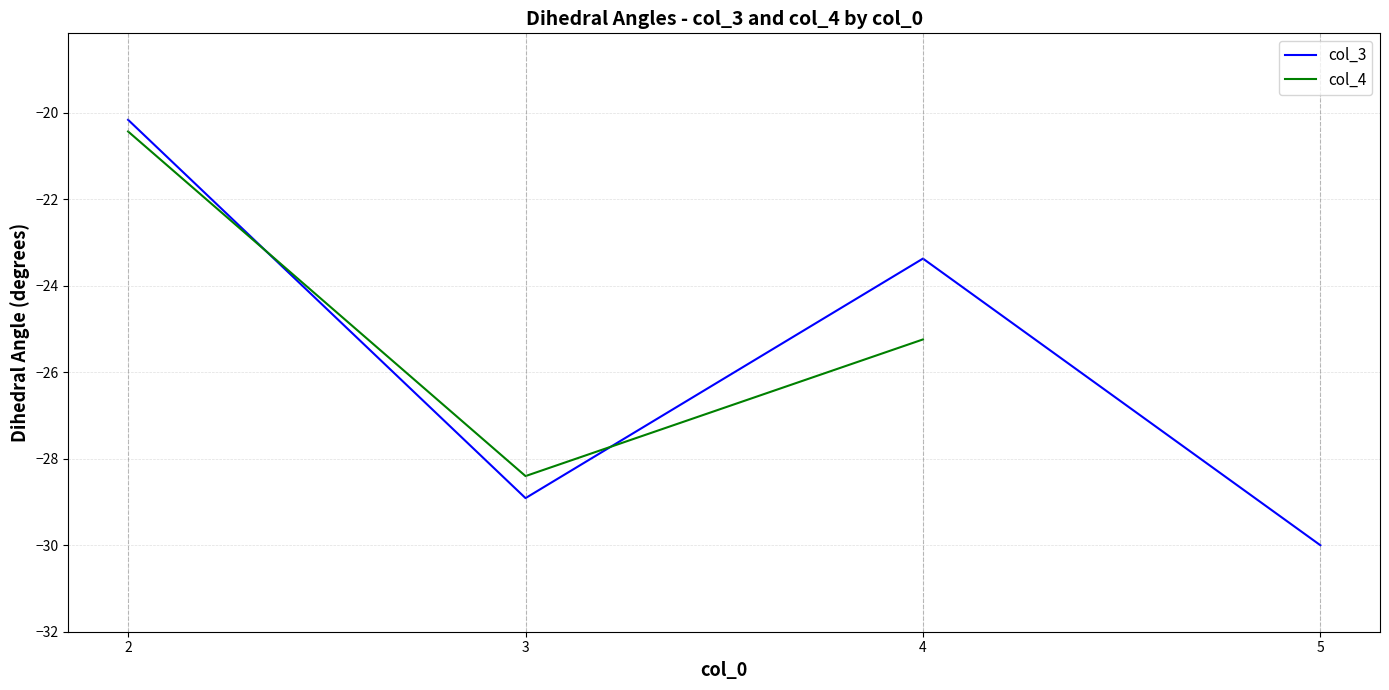

True or false: the data shows -30.0 at 5.

True